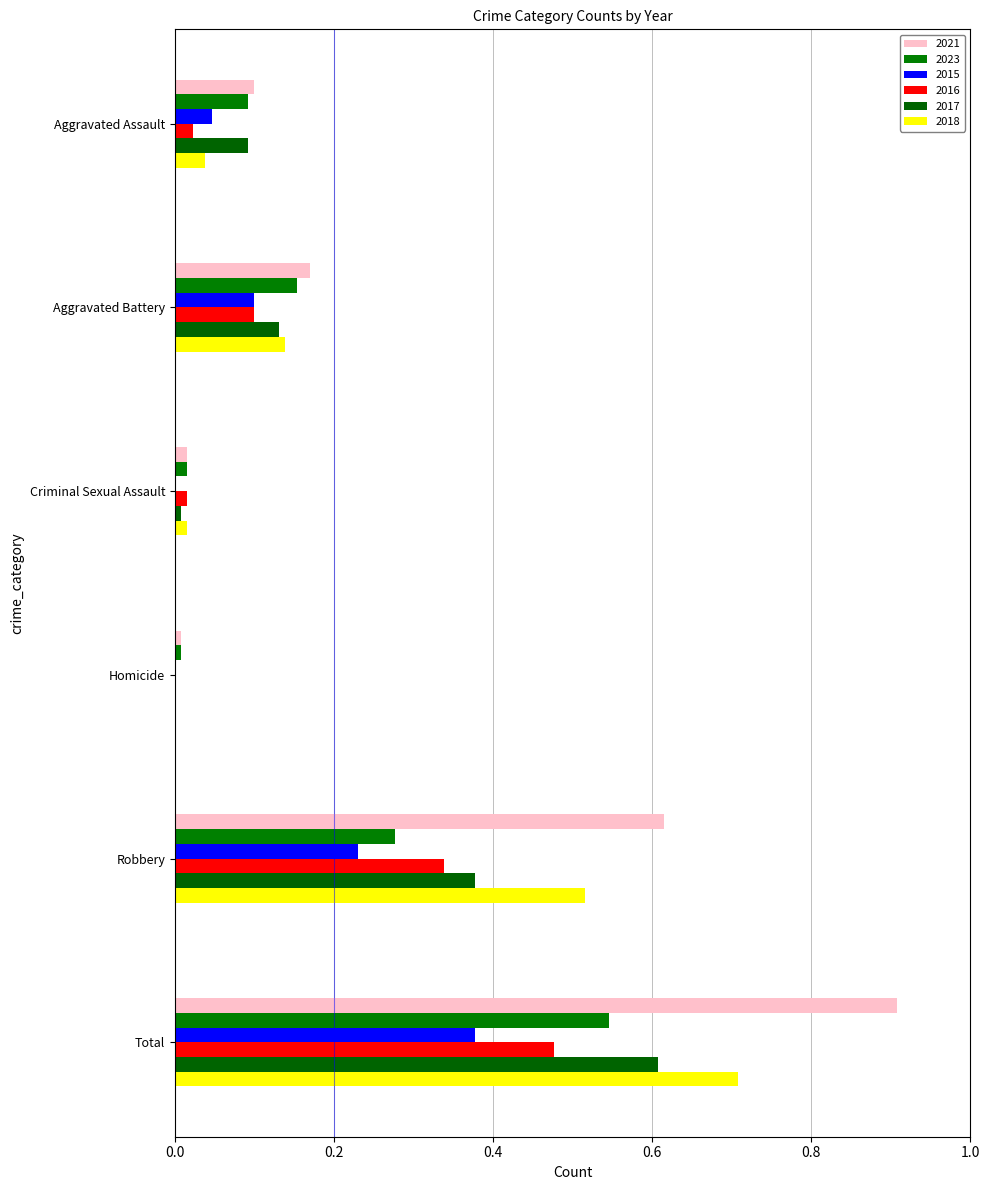

What is the difference between the maximum and second lowest values in the 2023 series?

0.5